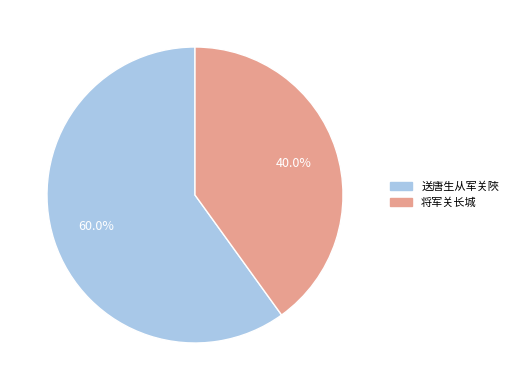

How many segments does this pie chart have?

2